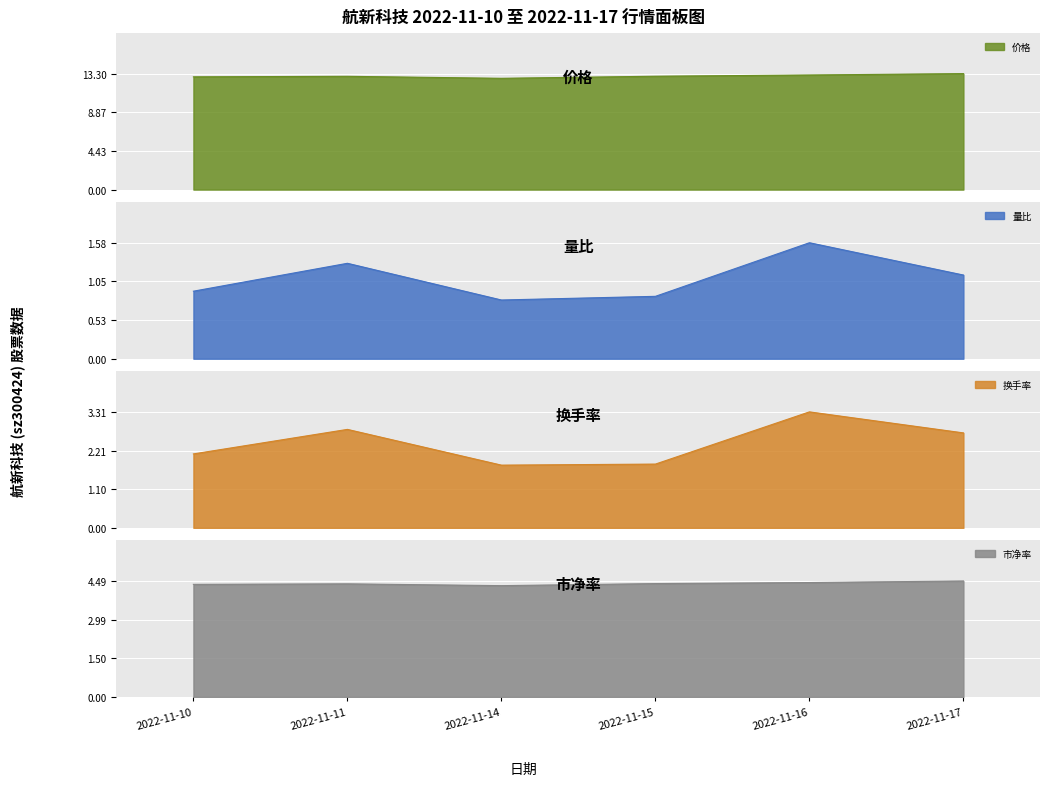

True or false: 市净率 and 量比 intersect in this chart.

False